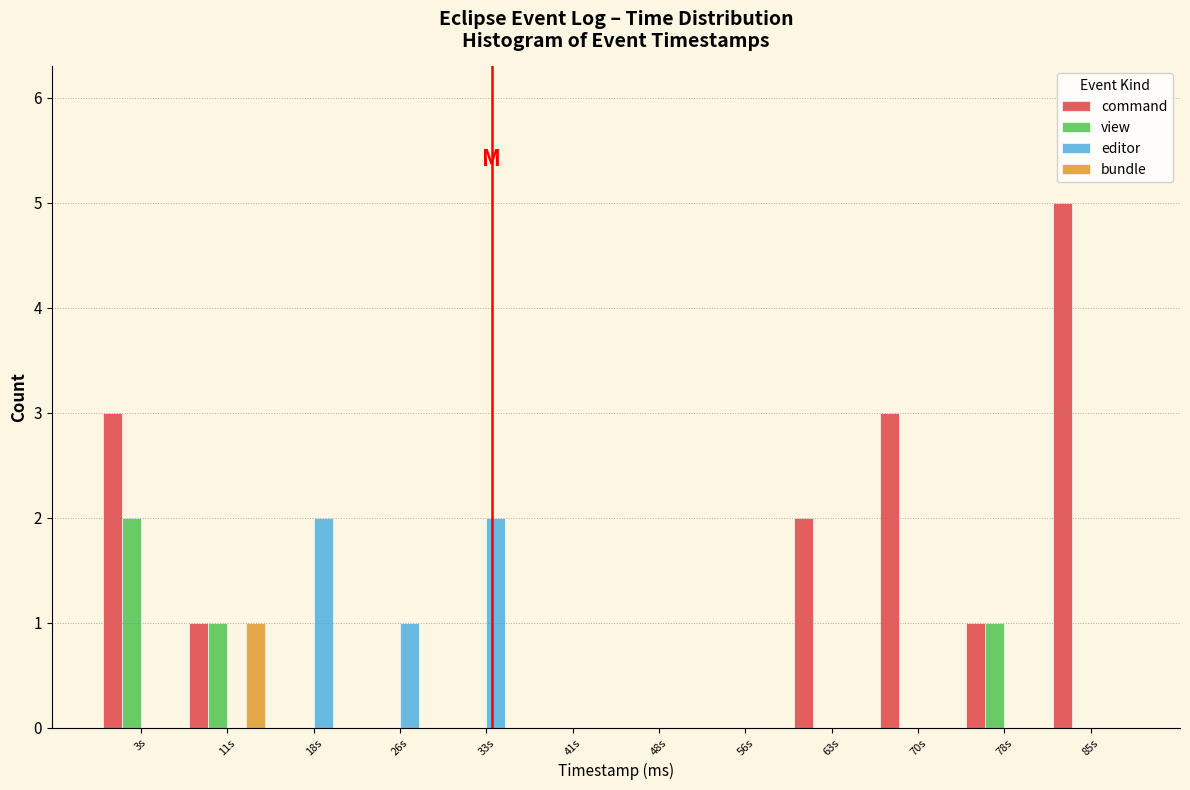

The value of bundle at 3s is 0. True or false?

True